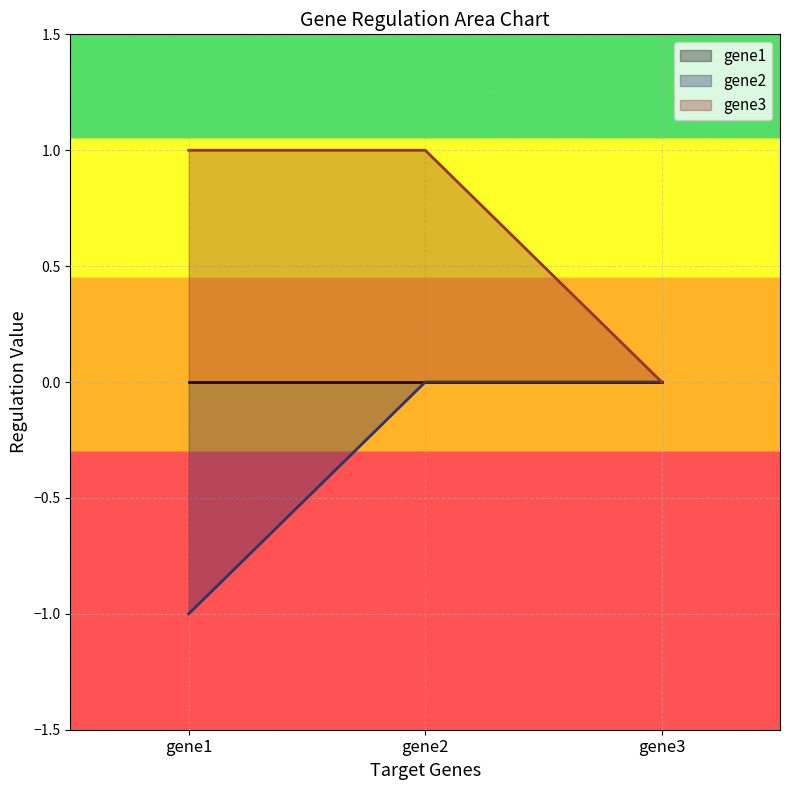

True or false: gene2 has a value of 0 at gene2.

True